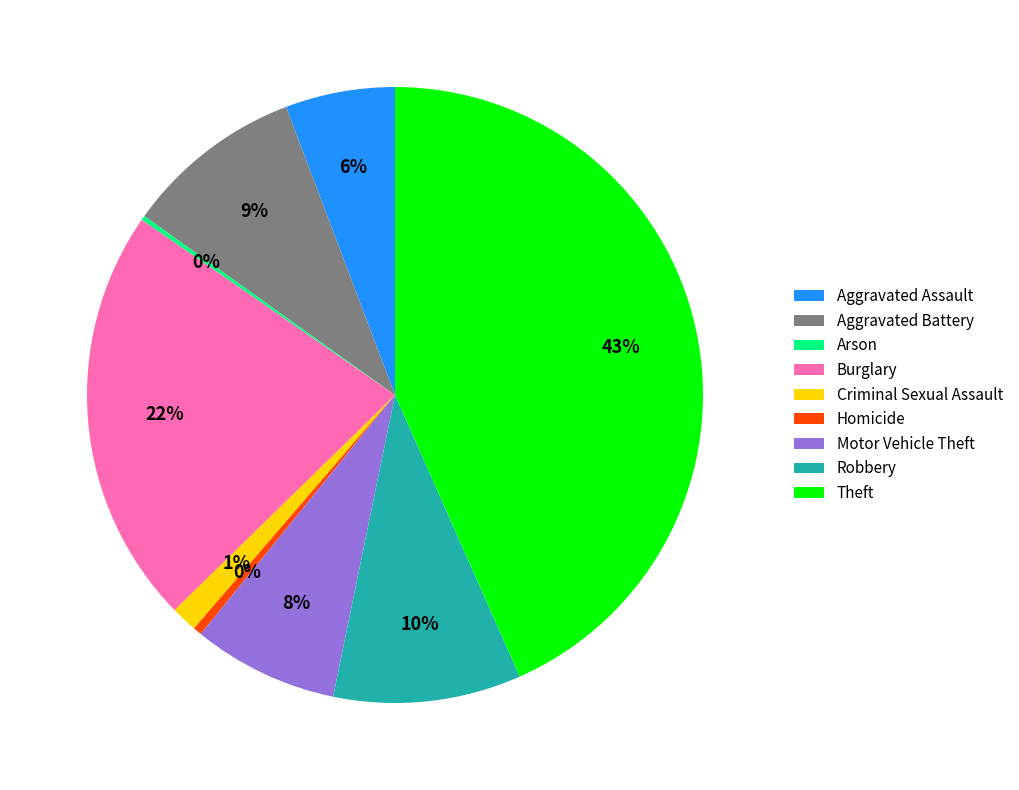

Is the sum of Aggravated Battery and Burglary greater than half?

No